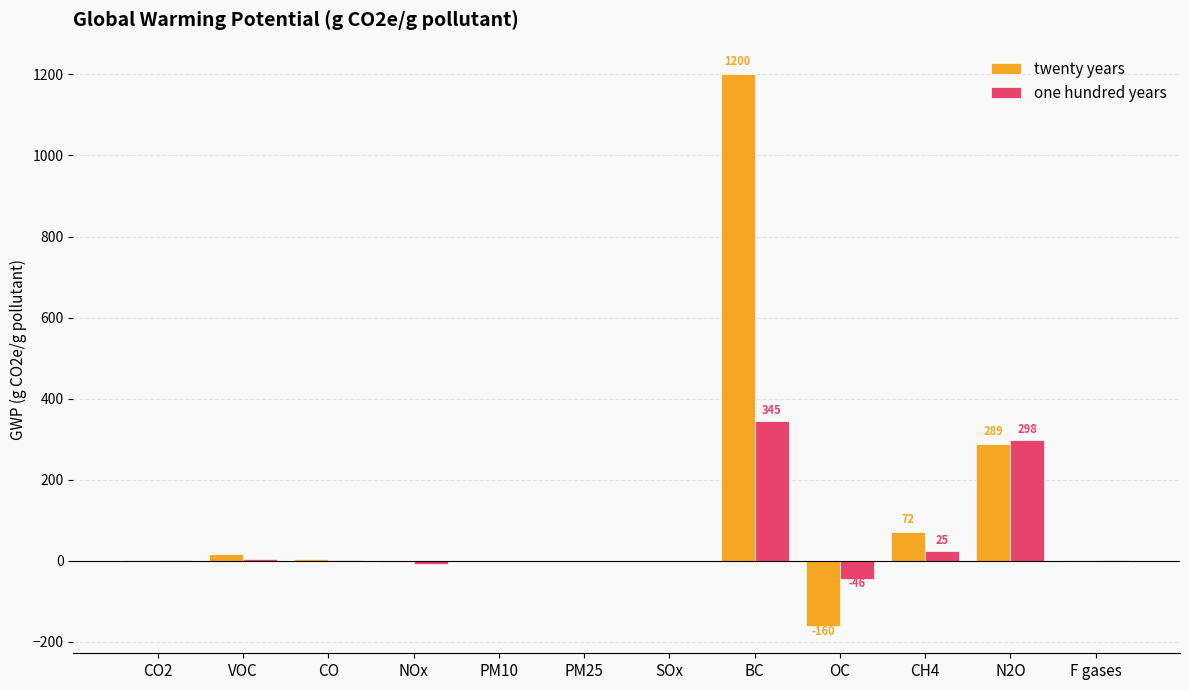

The one hundred years series shows 345.0 at BC. True or false?

True